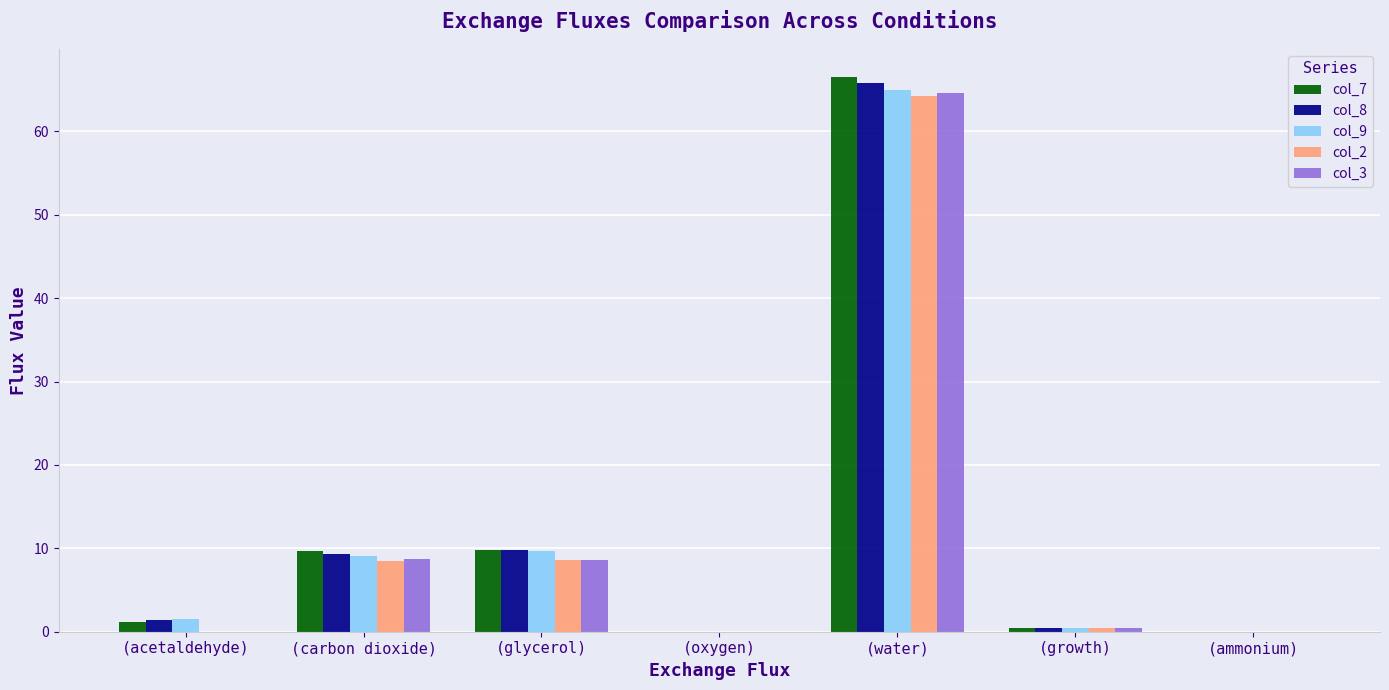

Is it true that col_2 equals 0.0 at (oxygen)?

True